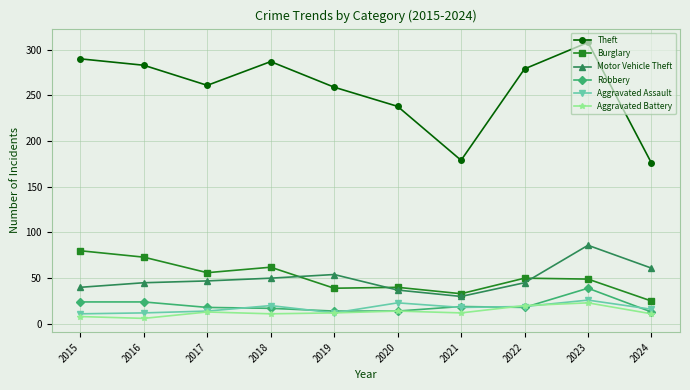

Which series ends up on top after the final intersection of Aggravated Battery and Aggravated Assault?

Aggravated Assault